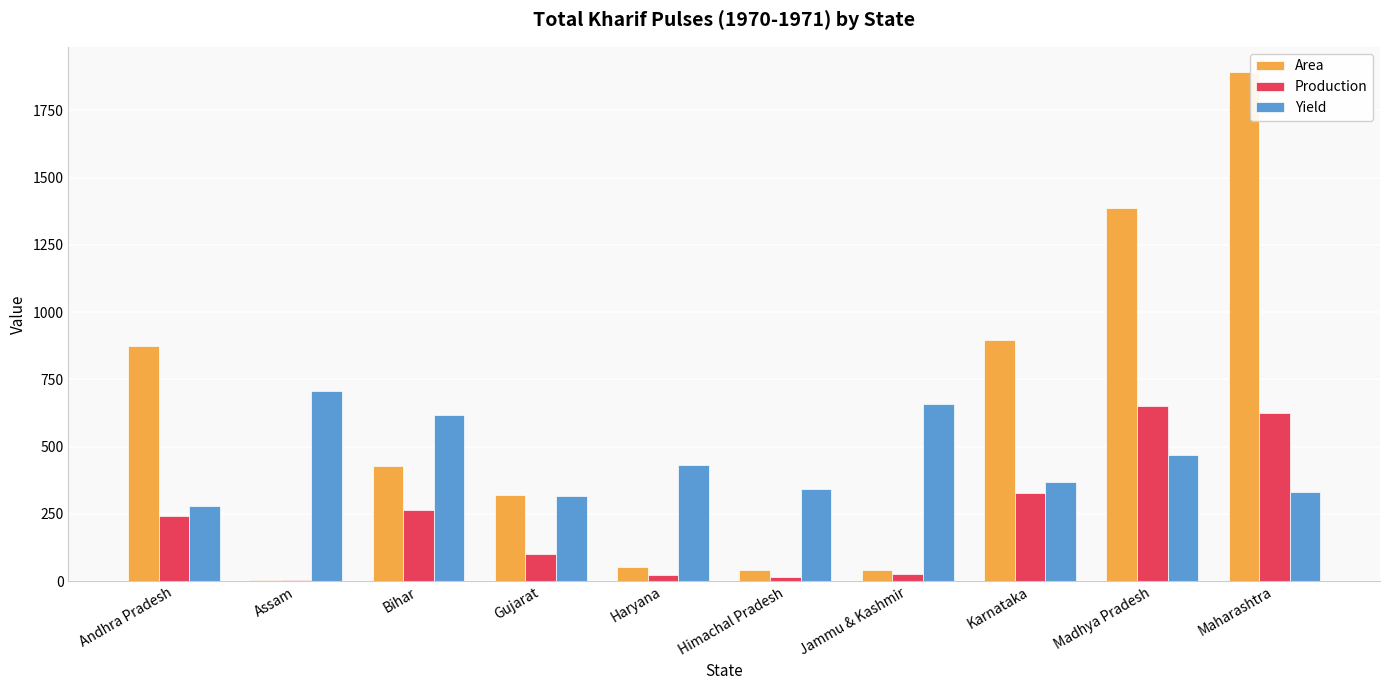

What is the average value of the Production series?

228